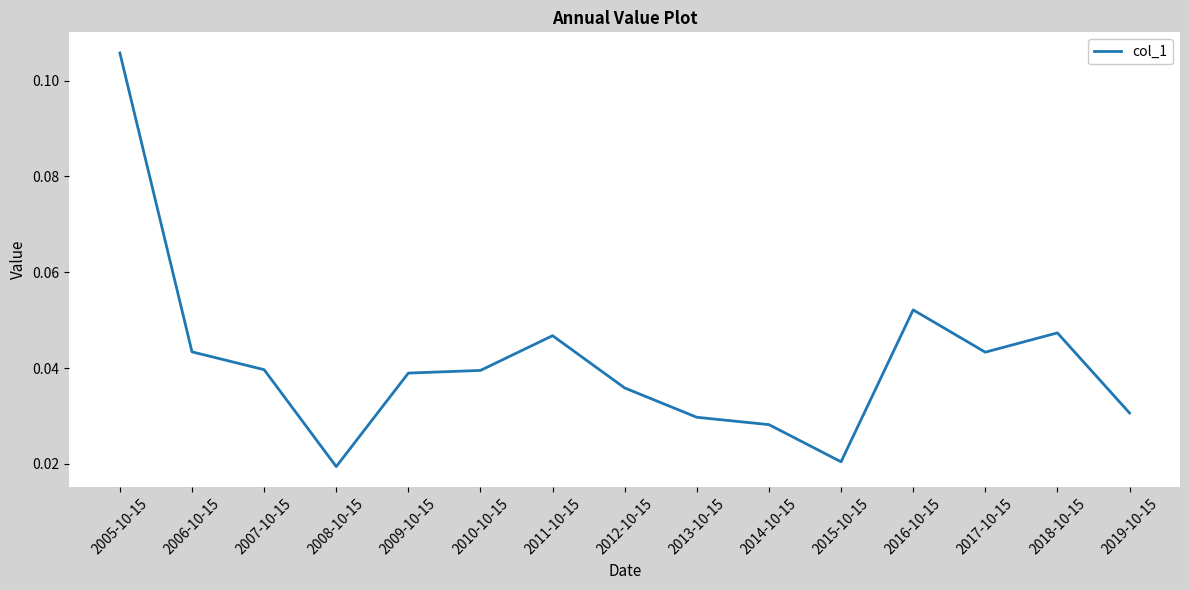

The value at 2005-10-15 is 0.2. True or false?

False